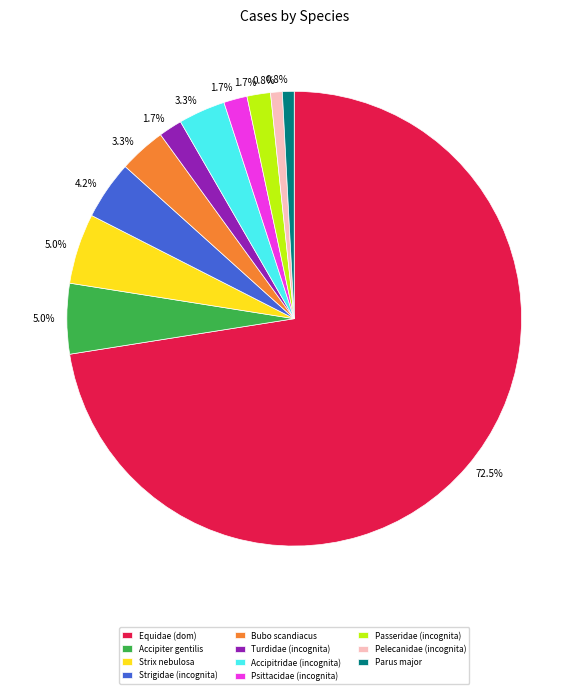

What is the largest slice in the pie chart?

Equidae (dom)